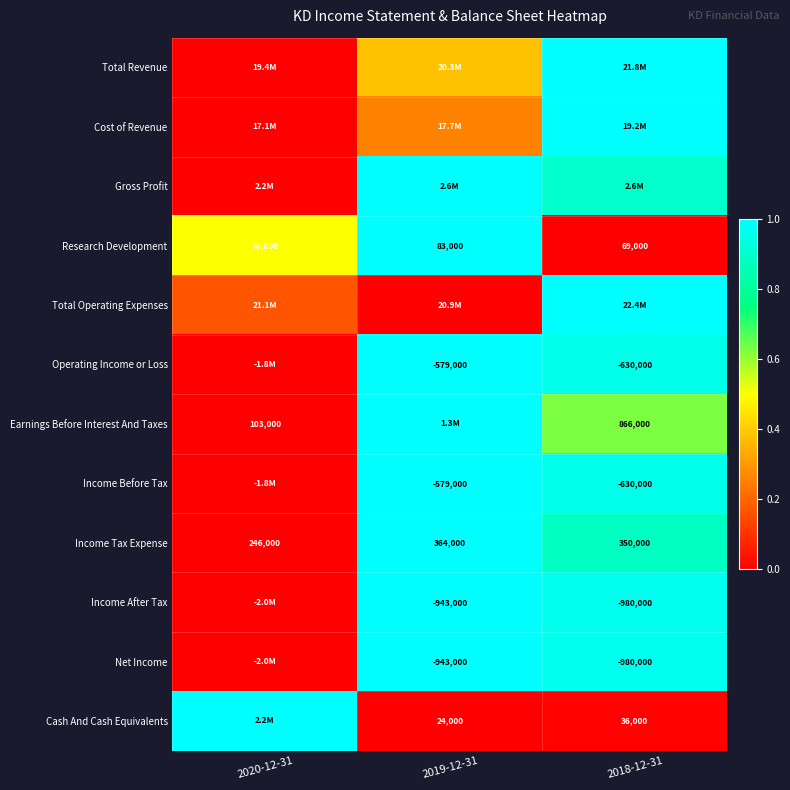

Which has a higher value, 2018-12-31 or 2020-12-31?

2018-12-31